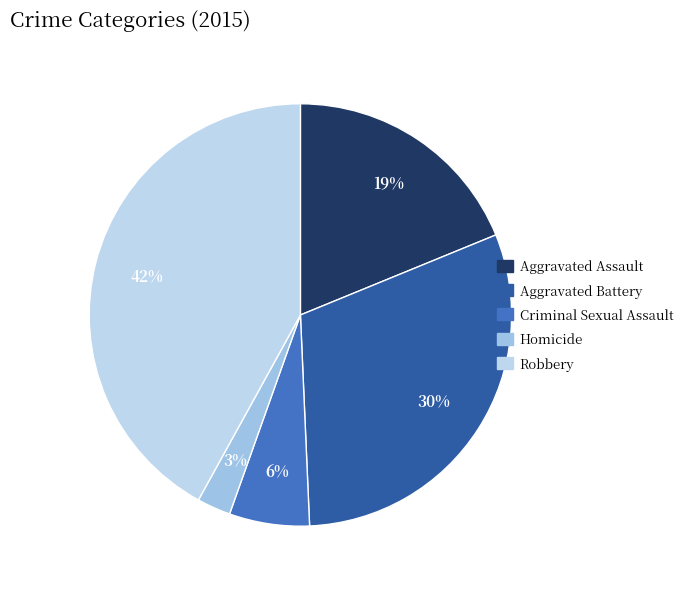

How many segments does this pie chart have?

5